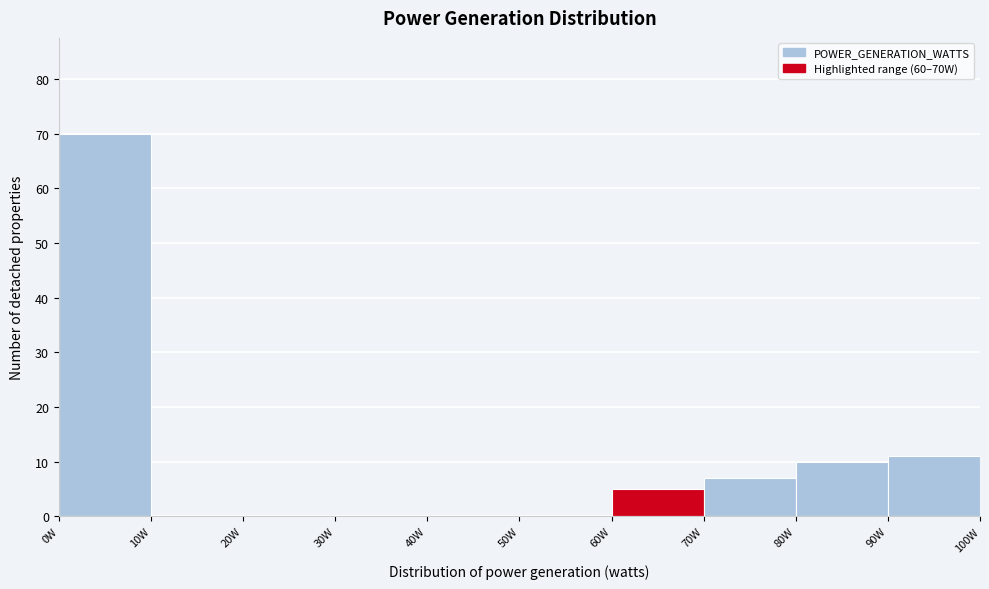

Reading left to right, transcribe this chart: for each bar, give the range it covers on the x-axis and its height. The values are not printed on the chart, so give them approximately, as read against the axis.

0 to 10: 70
10 to 20: 0
20 to 30: 0
30 to 40: 0
40 to 50: 0
50 to 60: 0
60 to 70: 5
70 to 80: 7
80 to 90: 10
90 to 100: 11